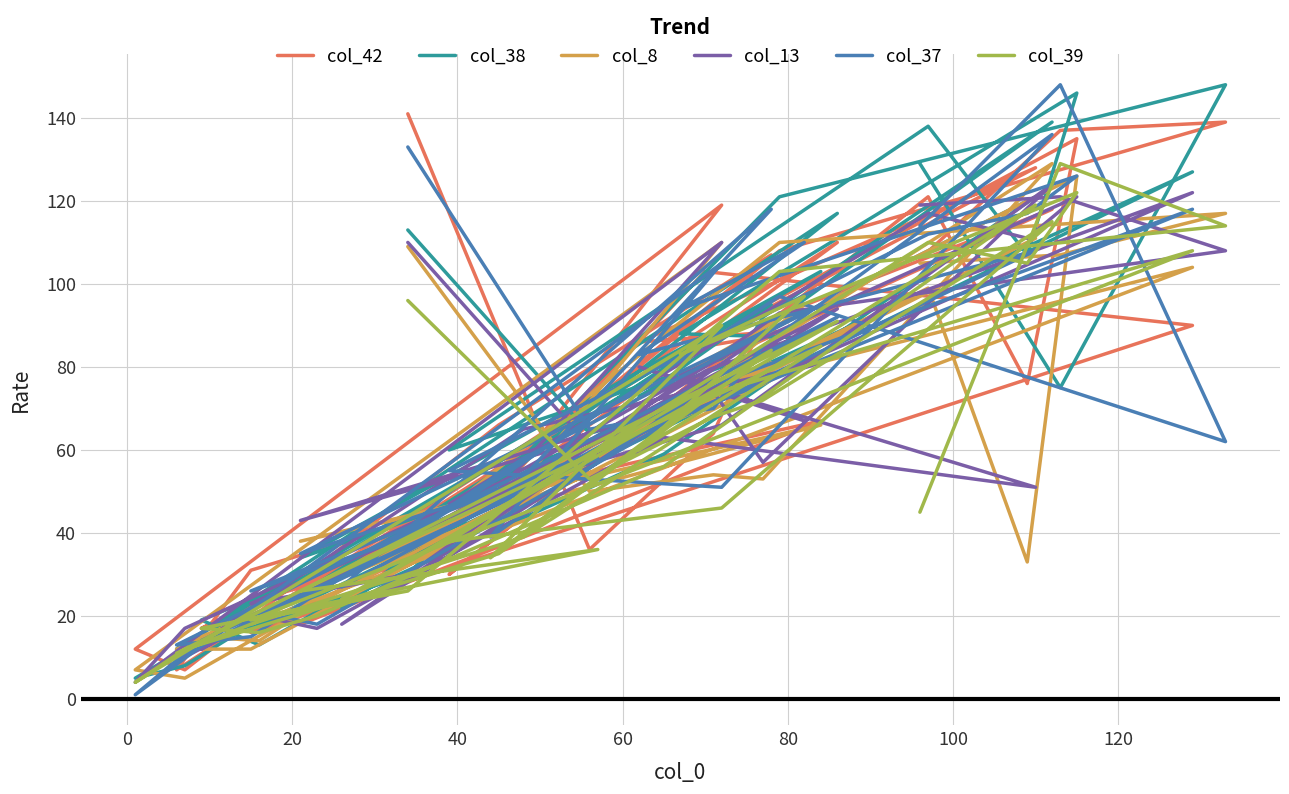

What is the difference between the highest and lowest values at 20?

20